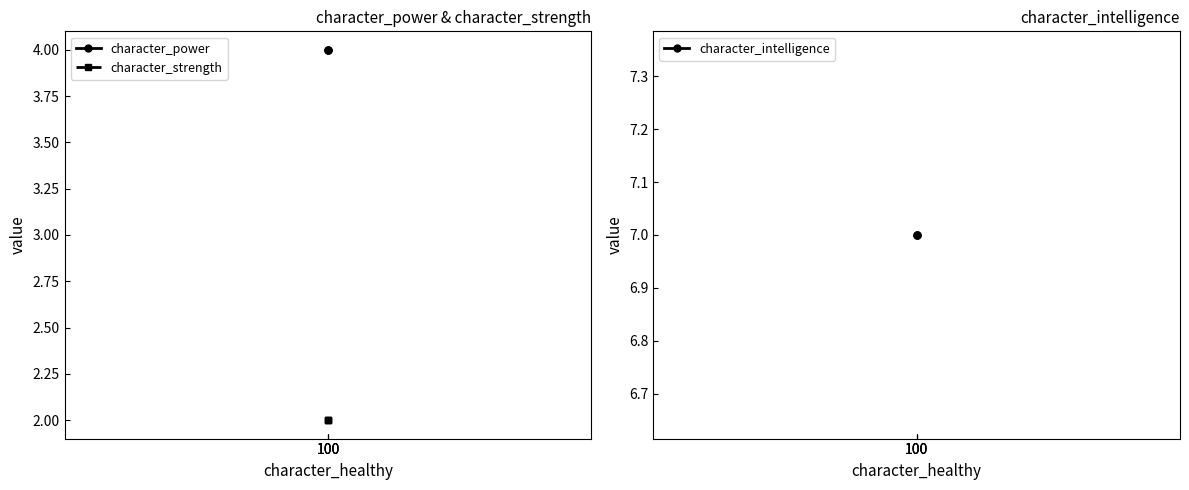

The character_intelligence series shows 5 at 100. True or false?

False